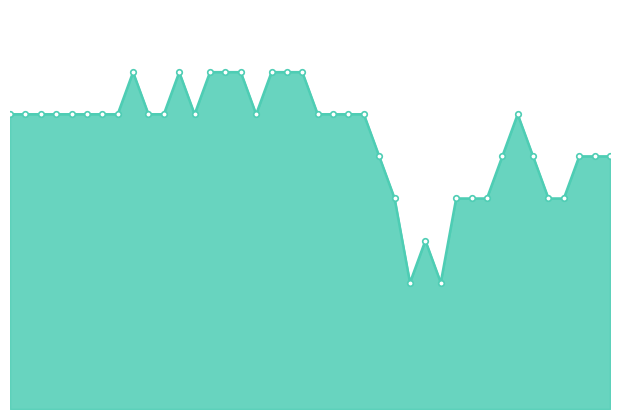

How many lines are shown in the chart?

1